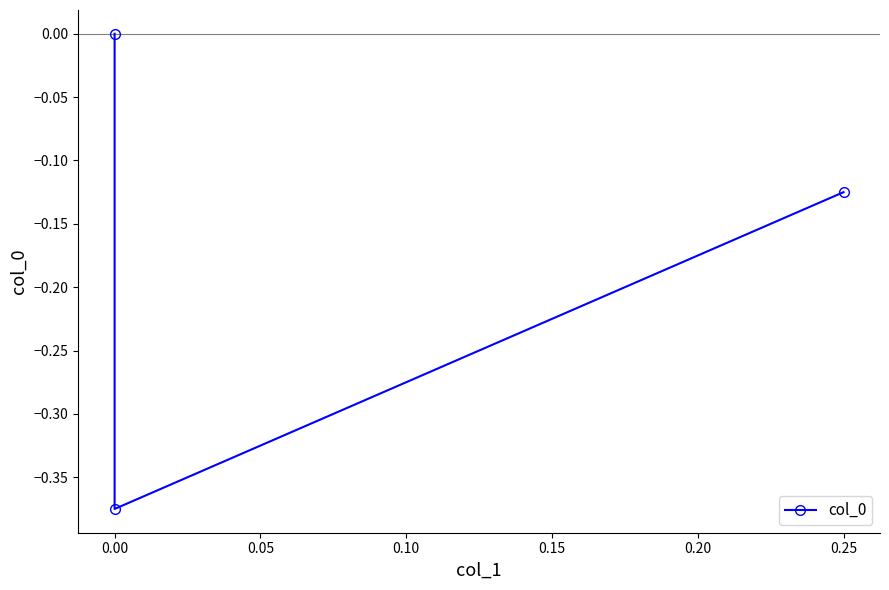

True or false: the data shows -0.2 at 0.00.

False